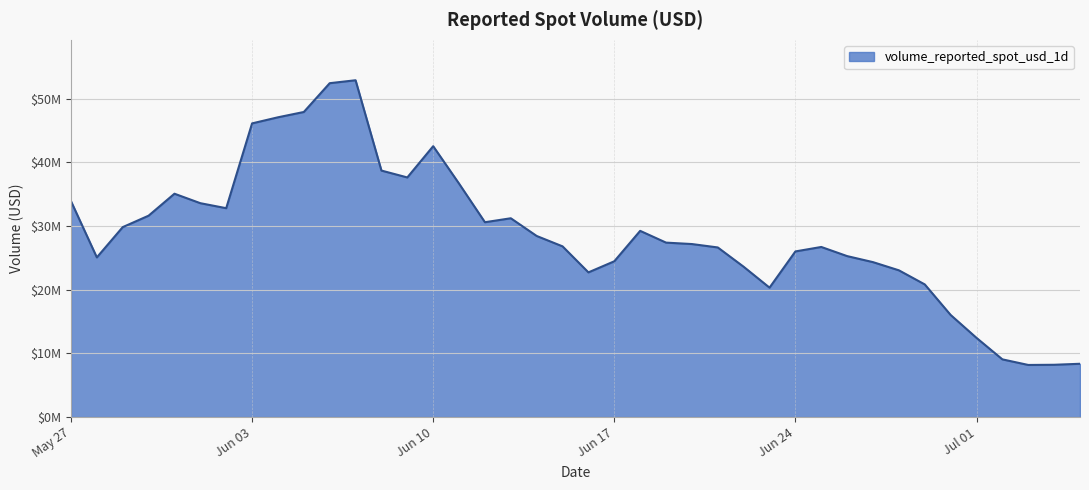

What is the label of the 11th point from the left?

2024-06-06